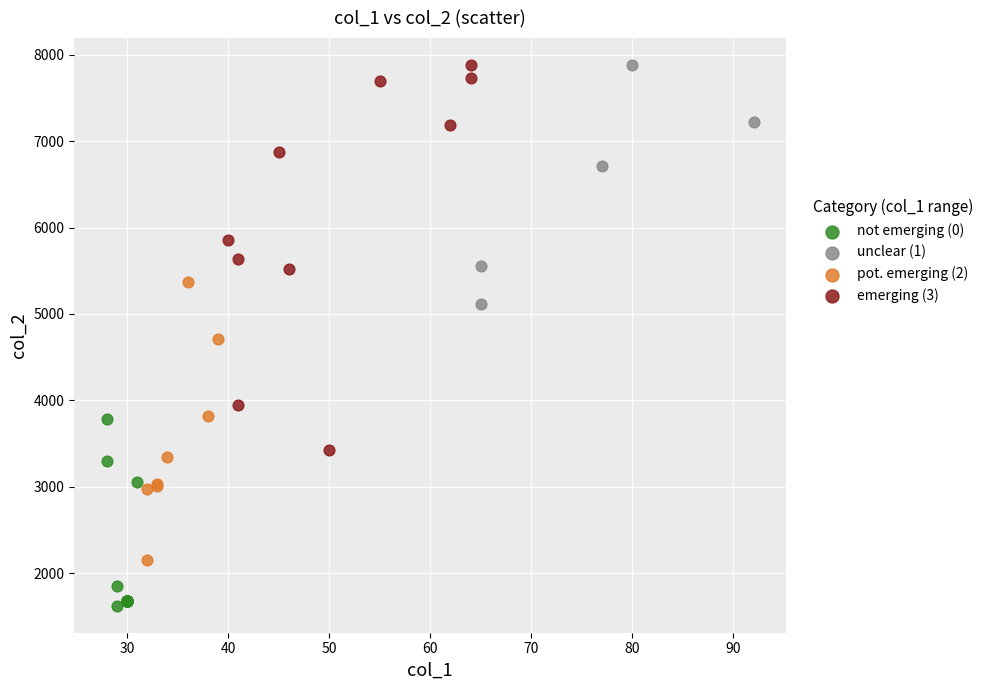

Which series has the widest spread of Y values?

emerging (3)